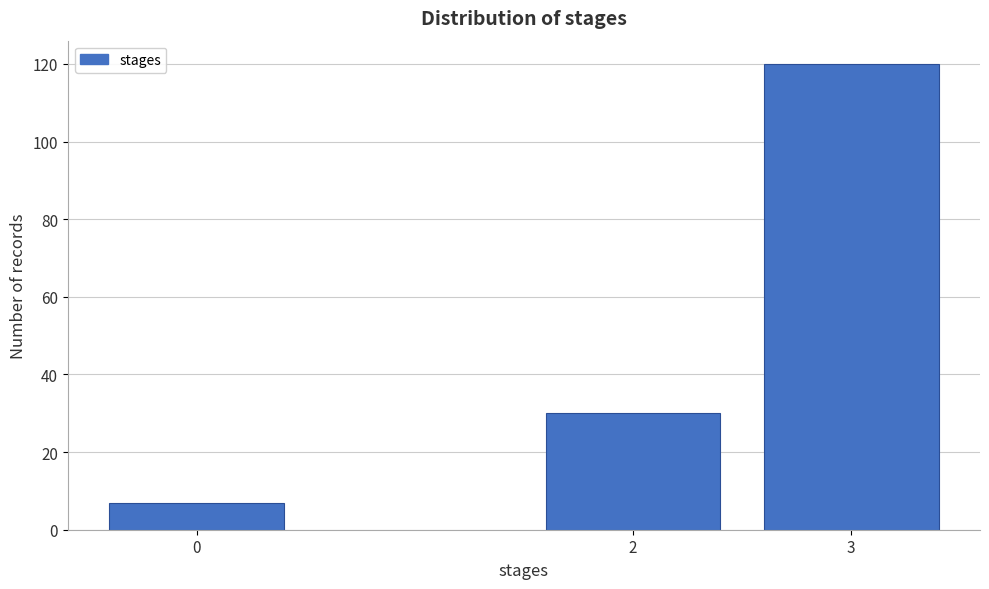

Reading left to right, transcribe all the data shown in this chart.

7	30	120